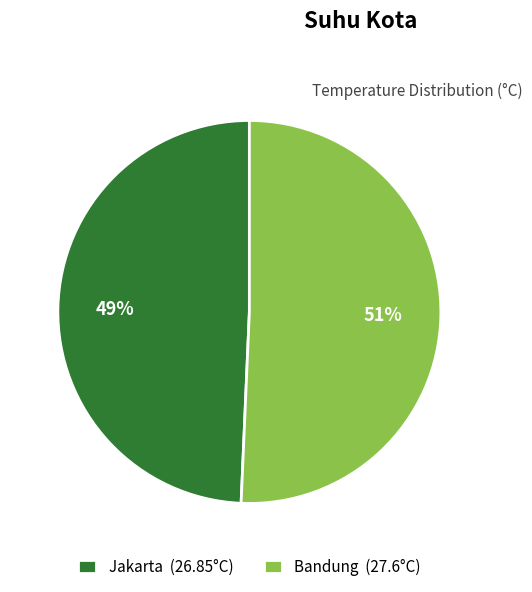

Count the number of slices in the pie.

2